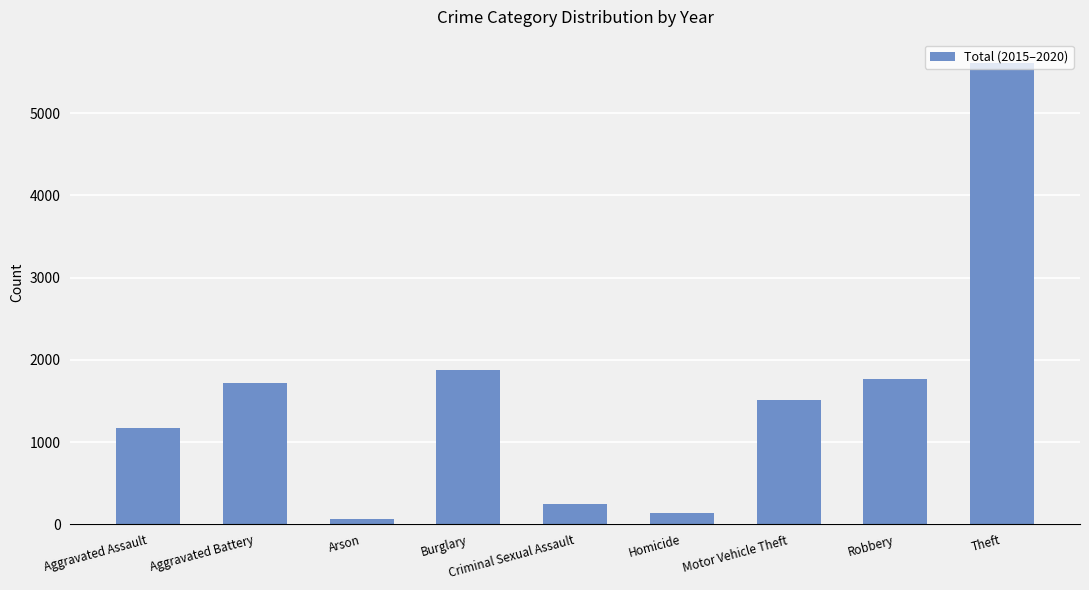

True or false: the data shows 8802 at Theft.

False